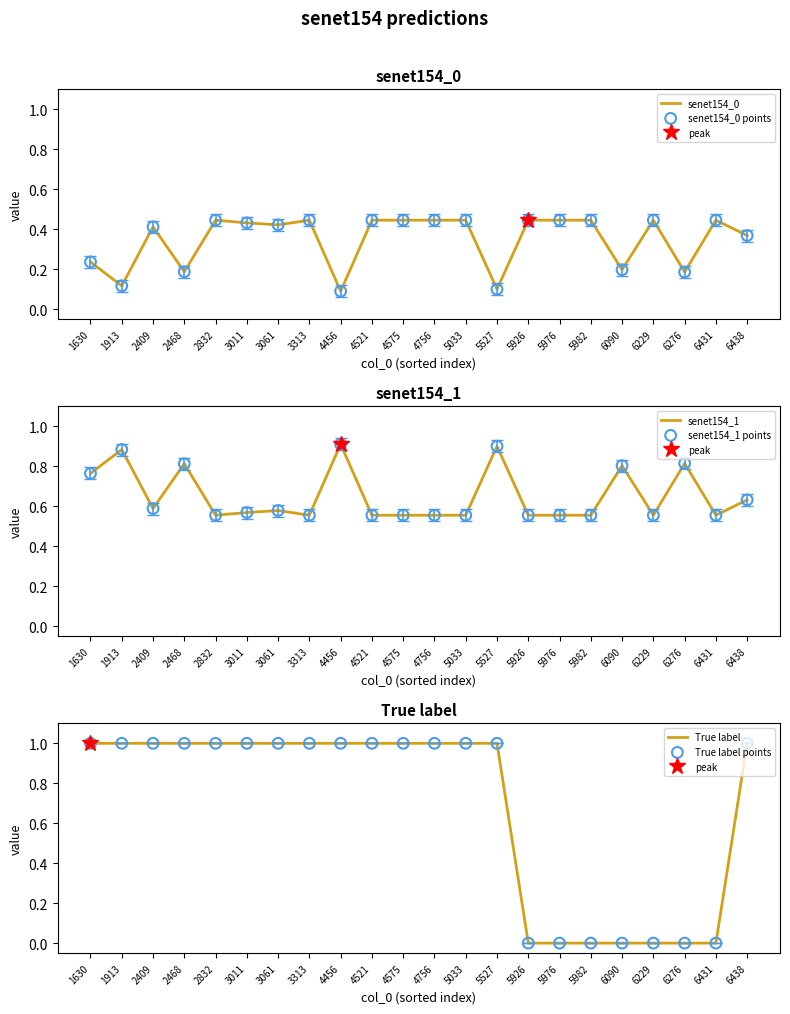

Which series reaches the minimum Y coordinate?

True label